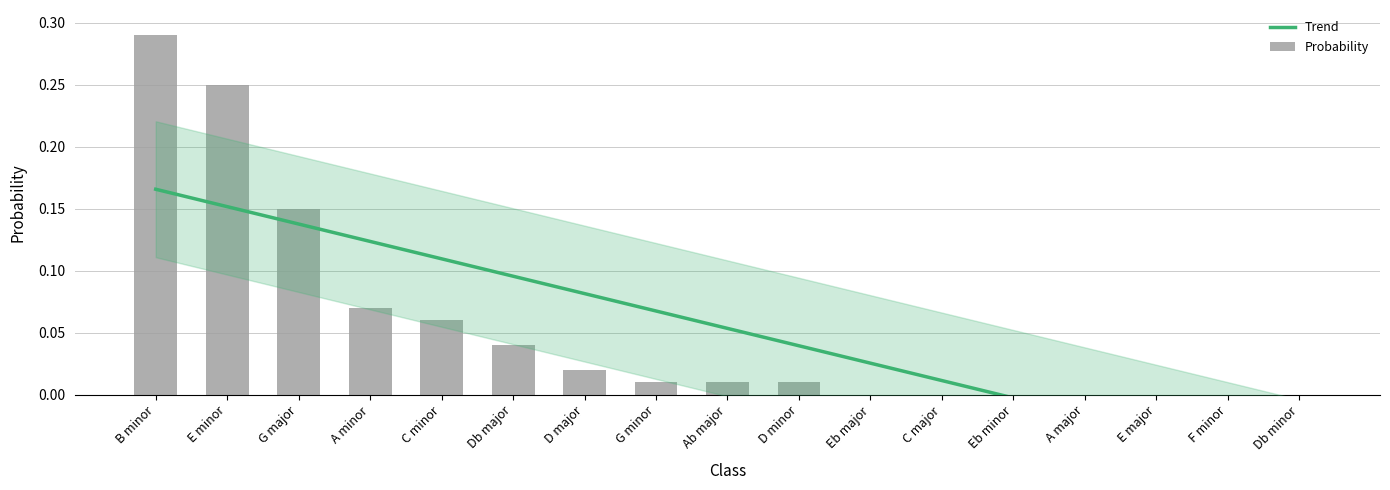

At D major, list the series in order from largest to smallest.

Trend, Probability